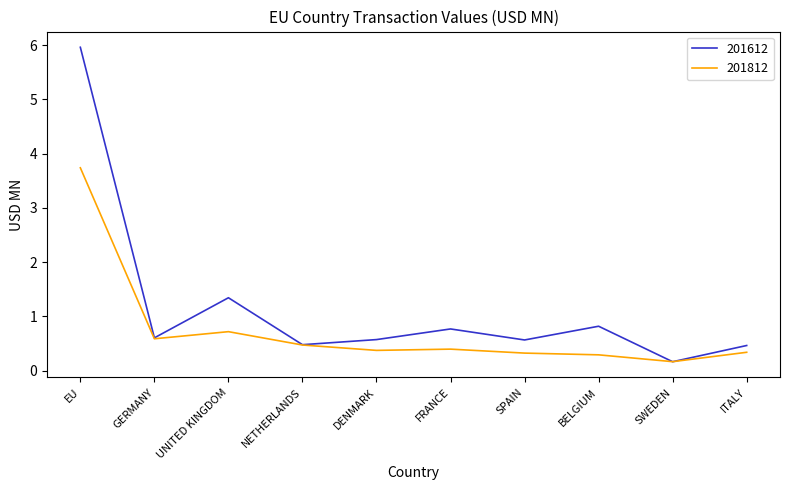

At which category is the sum across all series the highest?

EU